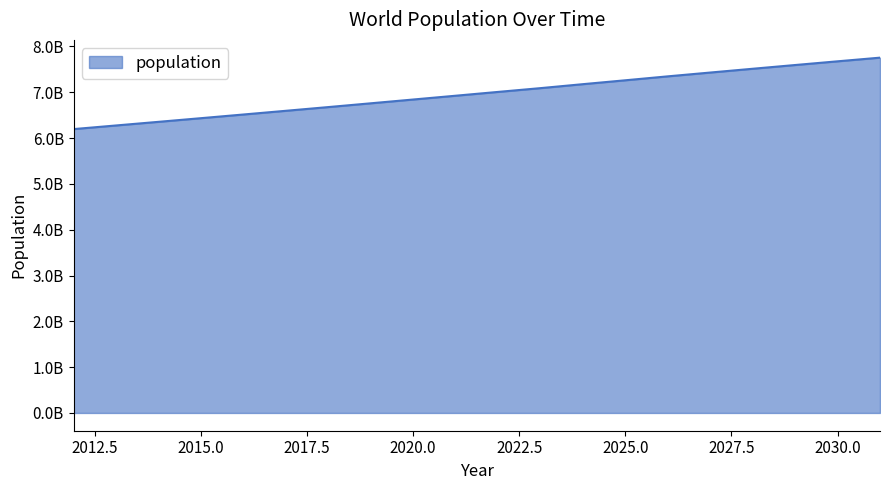

Is this an area chart (filled region under the line)?

Yes